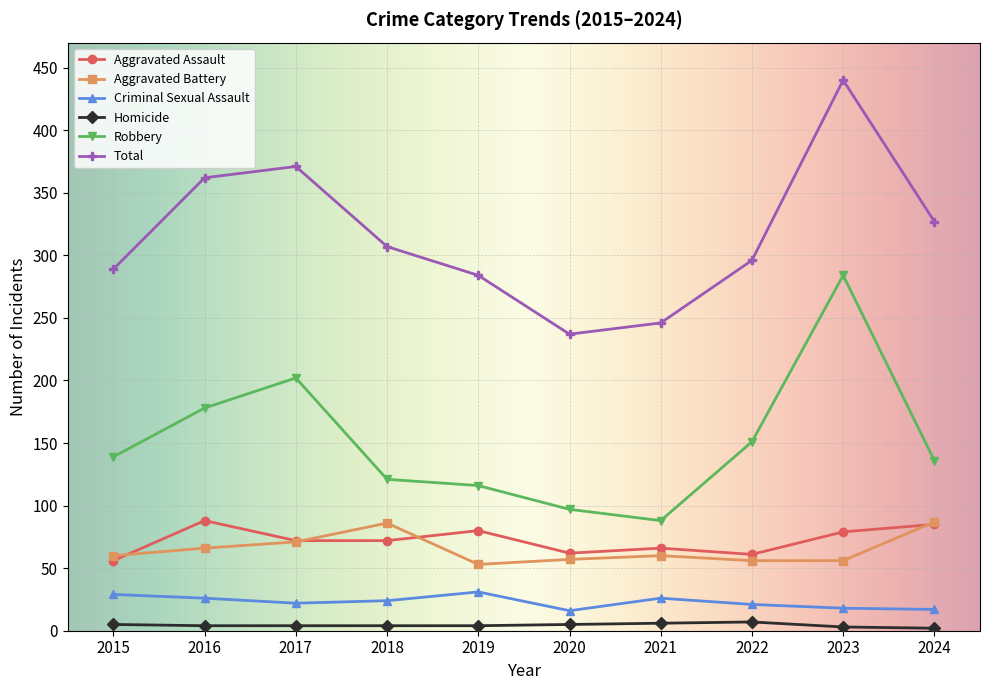

What is the maximum value for Robbery?

284